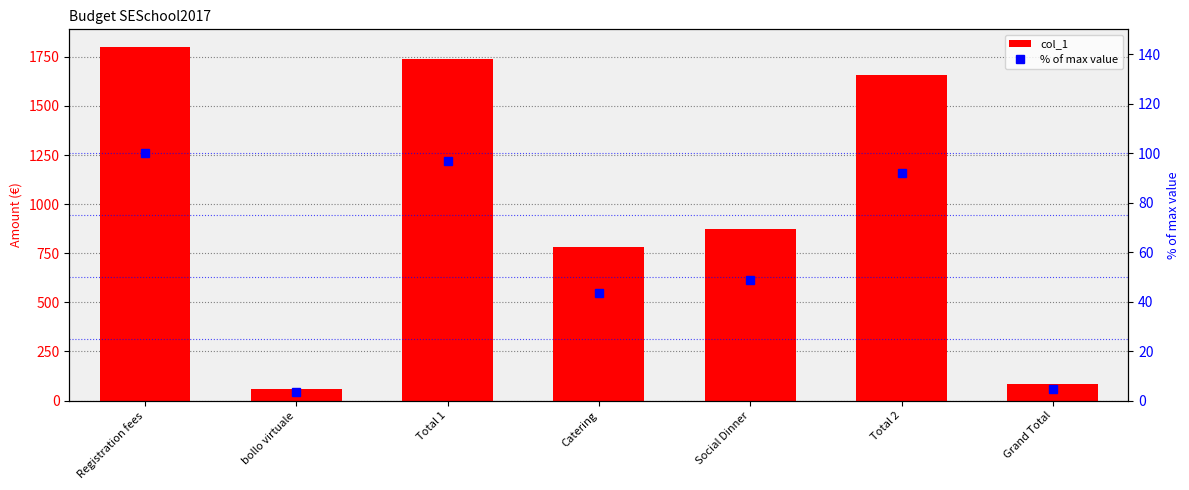

What is the label of the 5th bar from the left?

Social Dinner